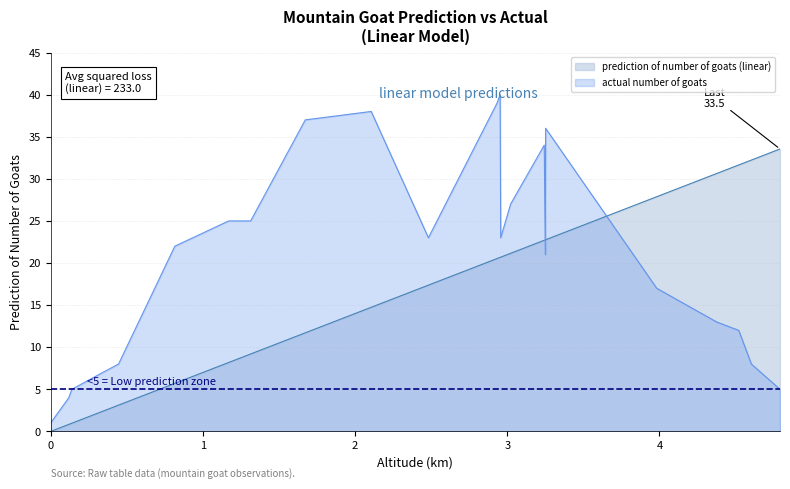

List the series in order of their overall mean, lowest first.

prediction of number of goats (linear), actual number of goats